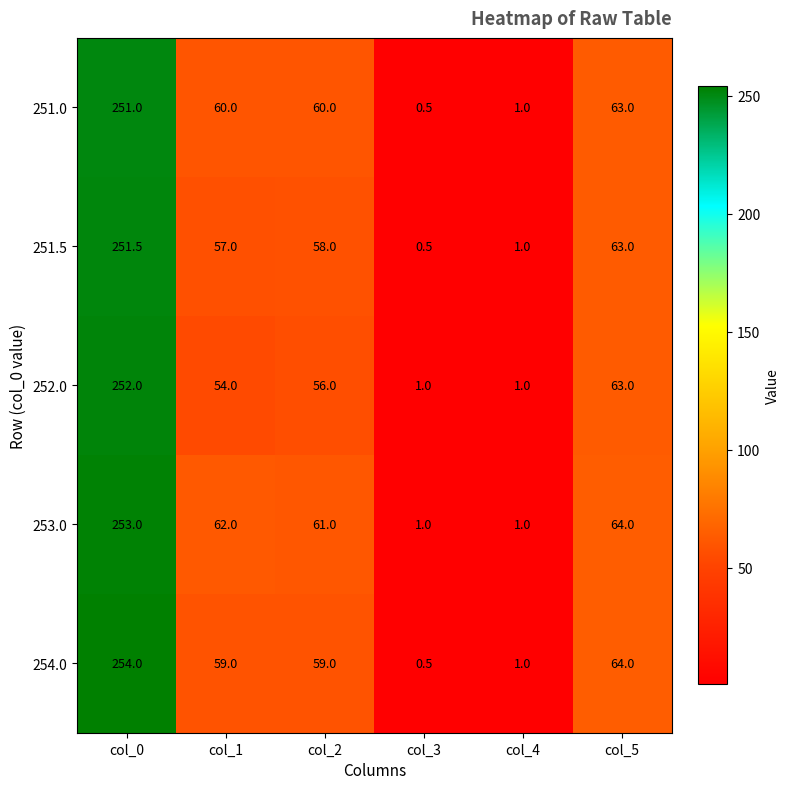

What is the total value across all series at col_5?

317.0